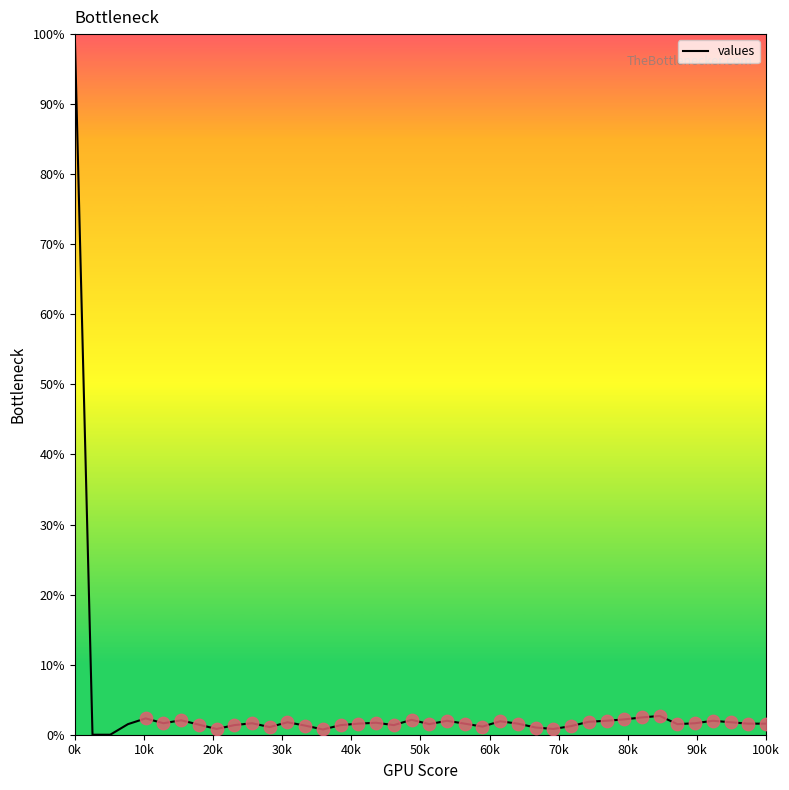

What is the difference between the maximum and minimum values?

100.0